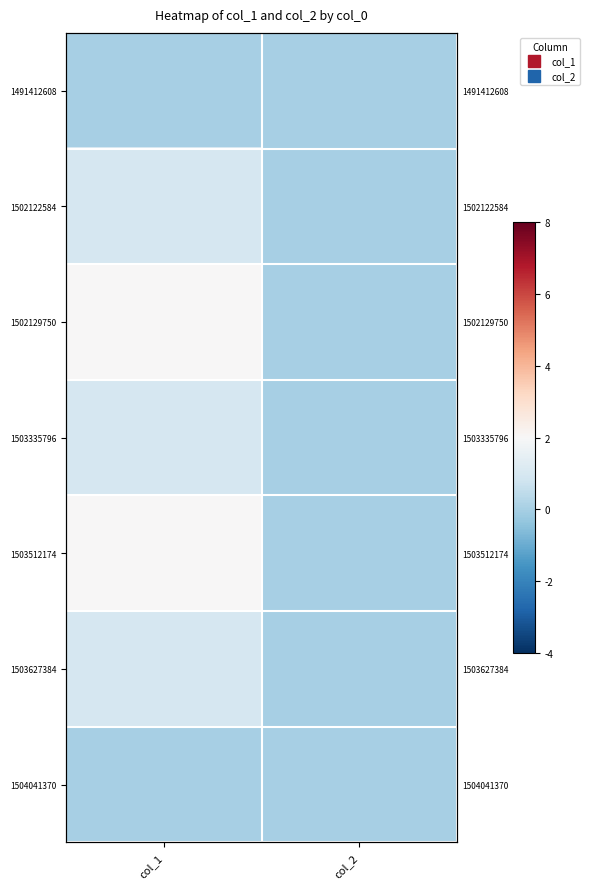

List the series in order of their peak value, lowest first.

1491412608, 1504041370, 1502122584, 1503335796, 1503627384, 1502129750, 1503512174